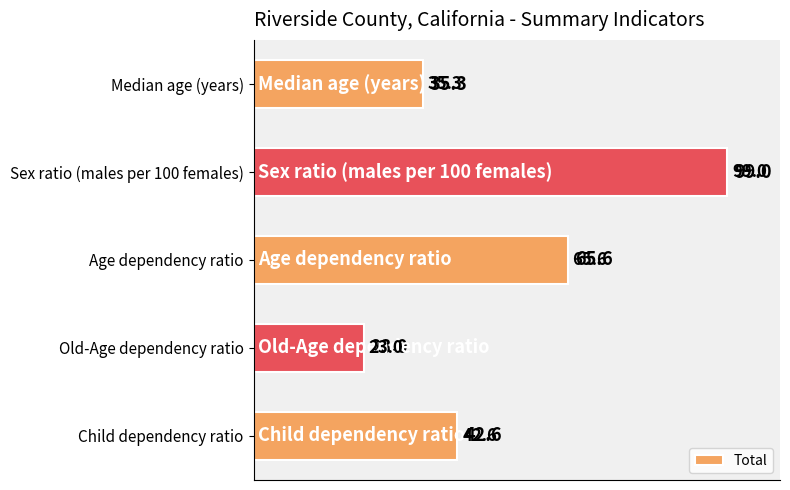

What is the difference between the maximum and minimum values?

76.0